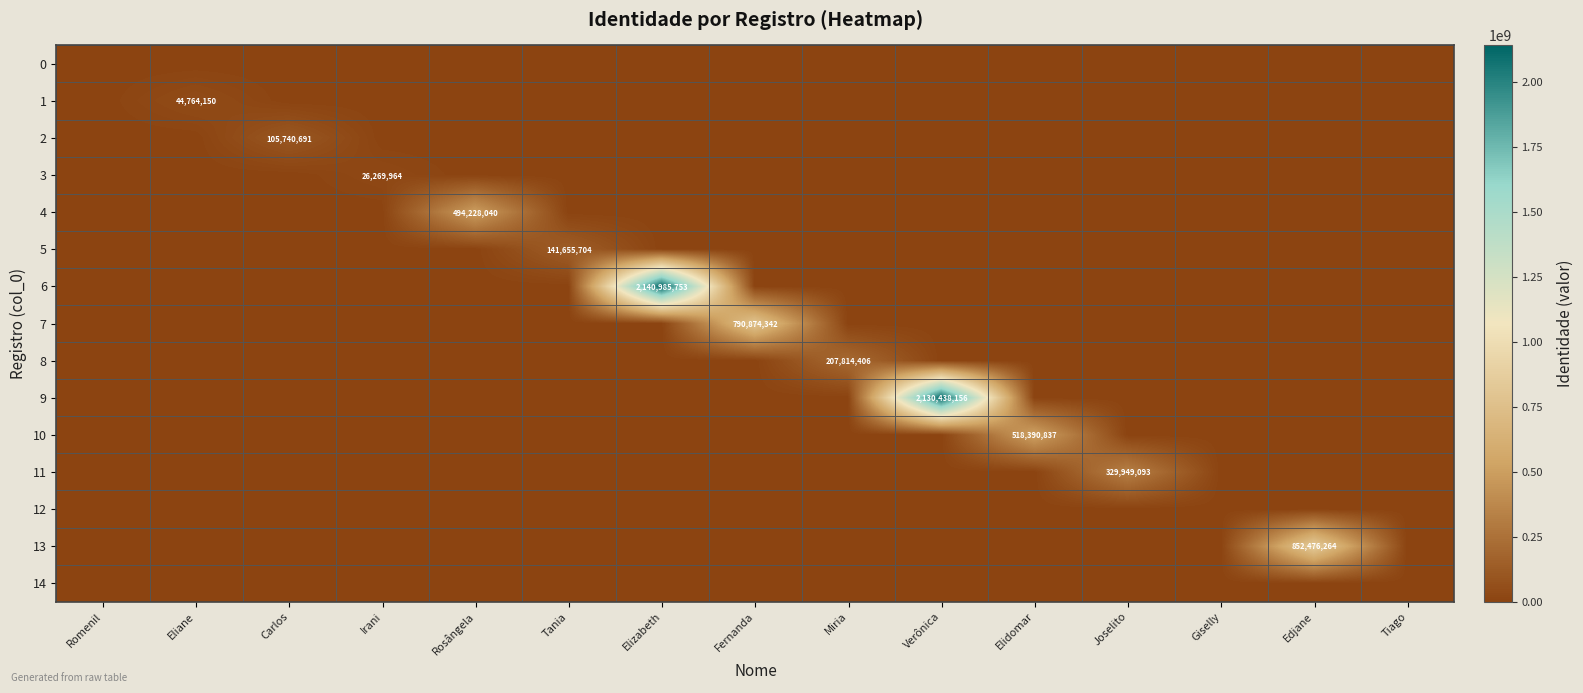

Is it true that 6 equals 2140985753 at Elizabeth?

True